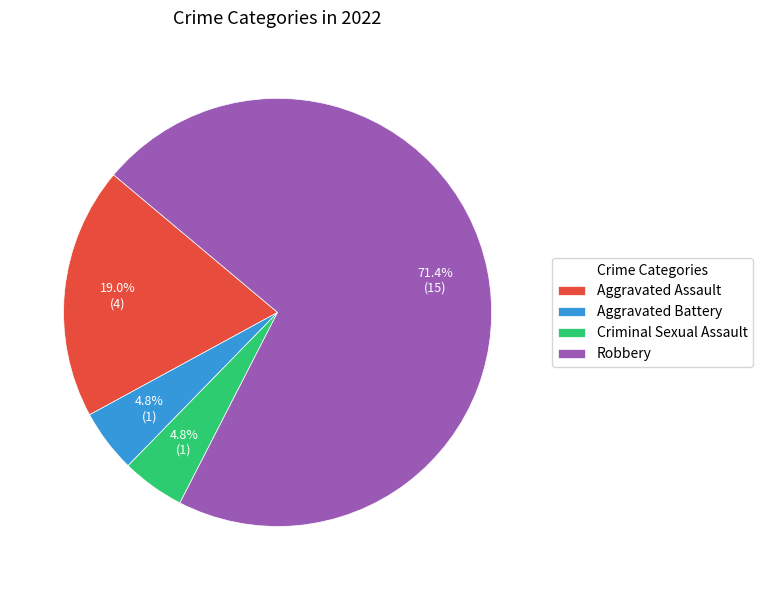

Which category accounts for the majority?

Robbery